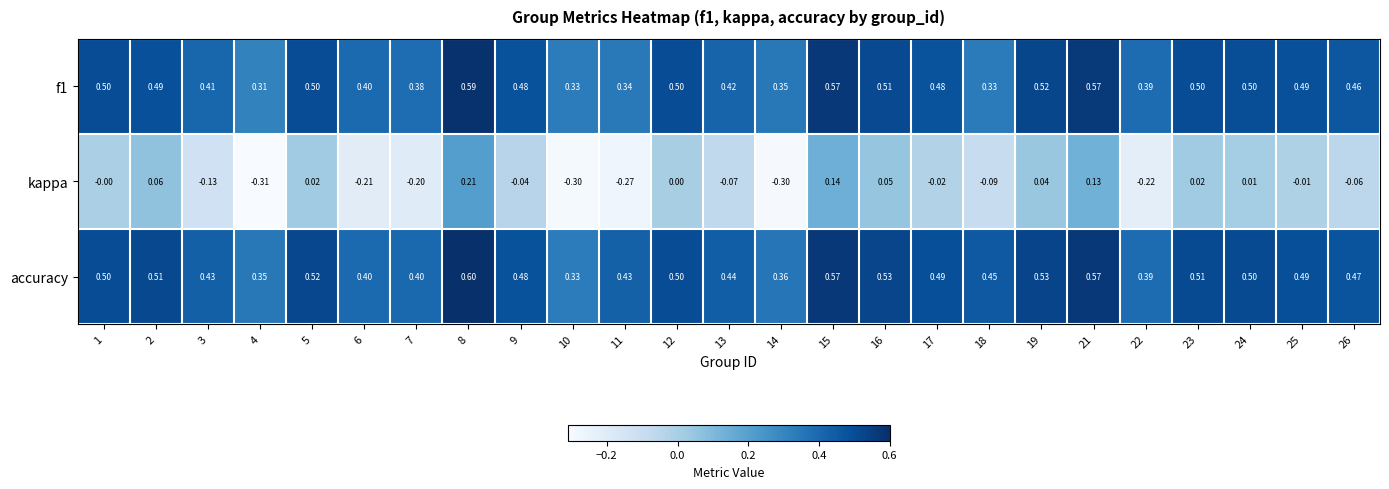

Which series has the widest spread of values?

kappa